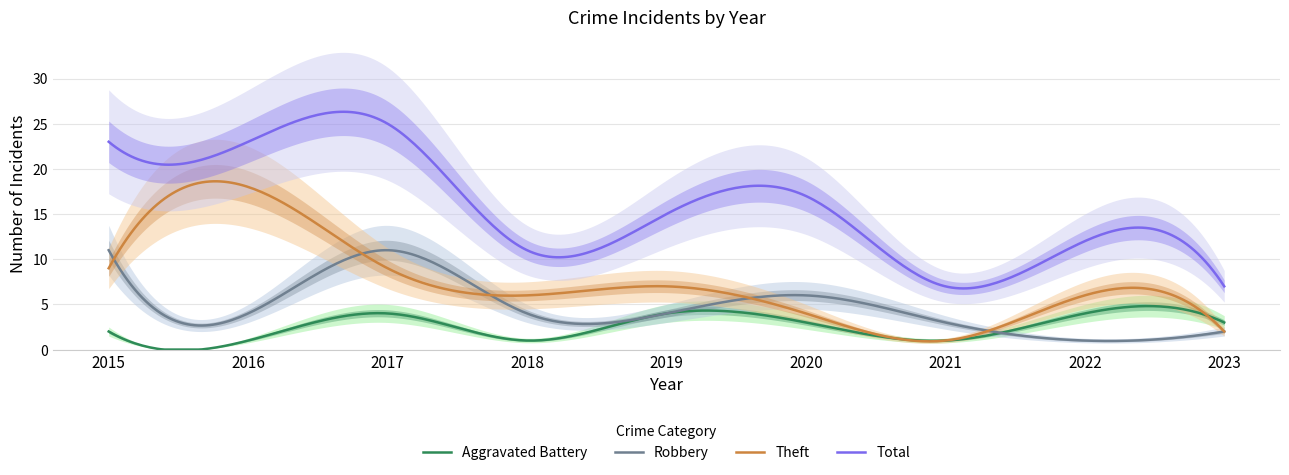

Which has a higher value, 2021 or 2023?

2023